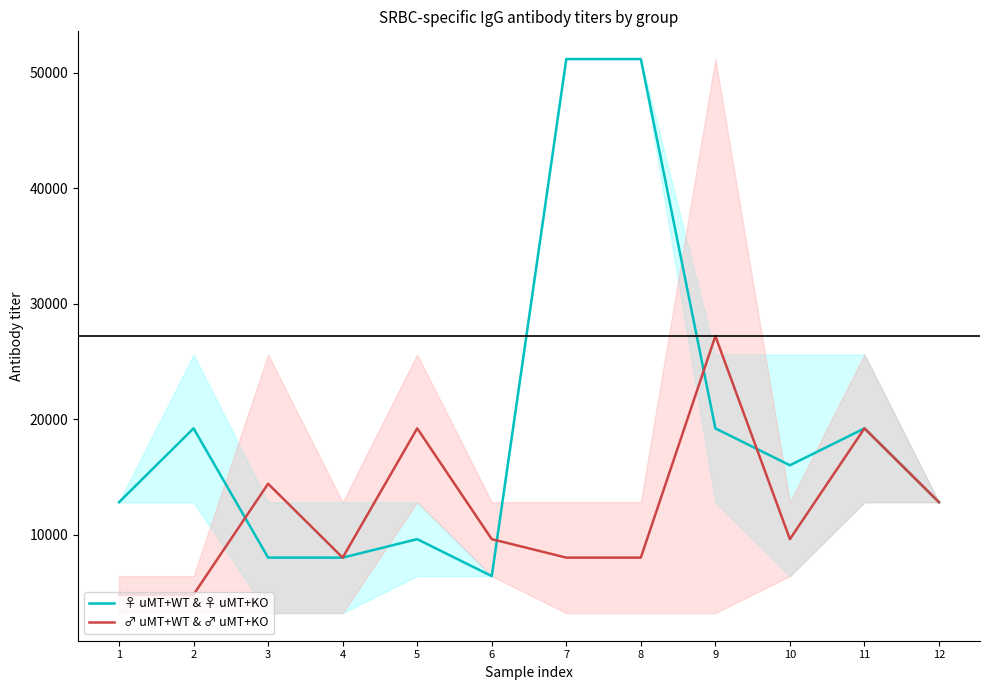

At which label does ♀ uMT+WT & ♀ uMT+KO reach its peak?

7